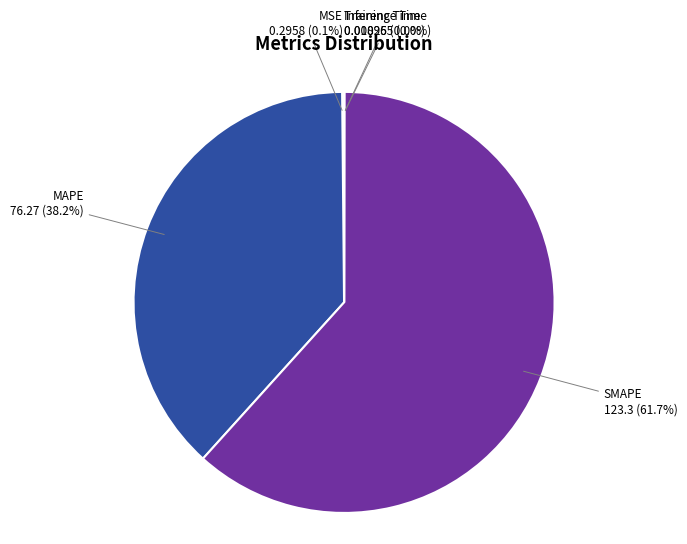

Does SMAPE account for over 50% of the chart?

Yes